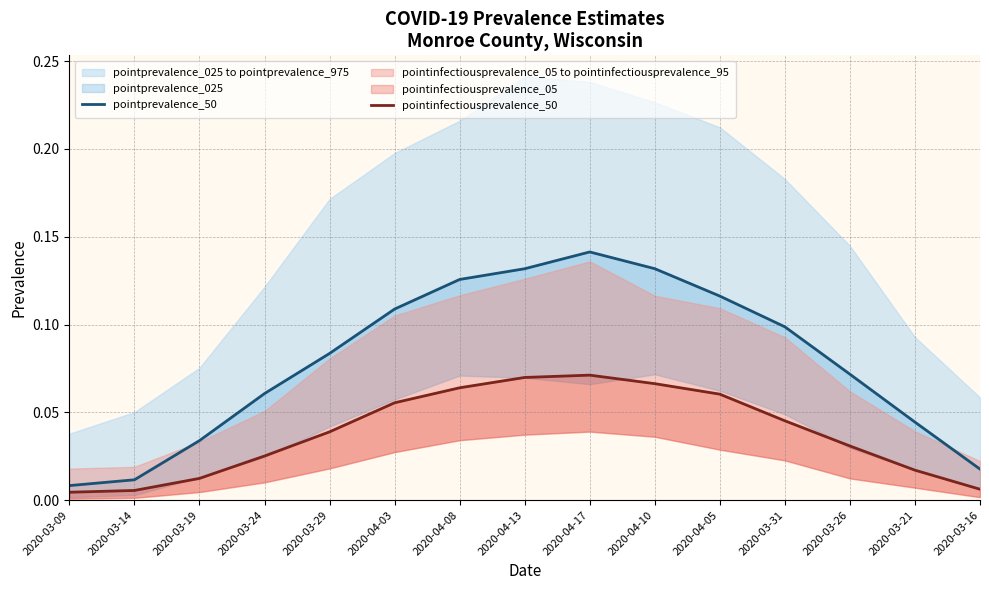

What is the total value across all series at 2020-04-10?

0.2